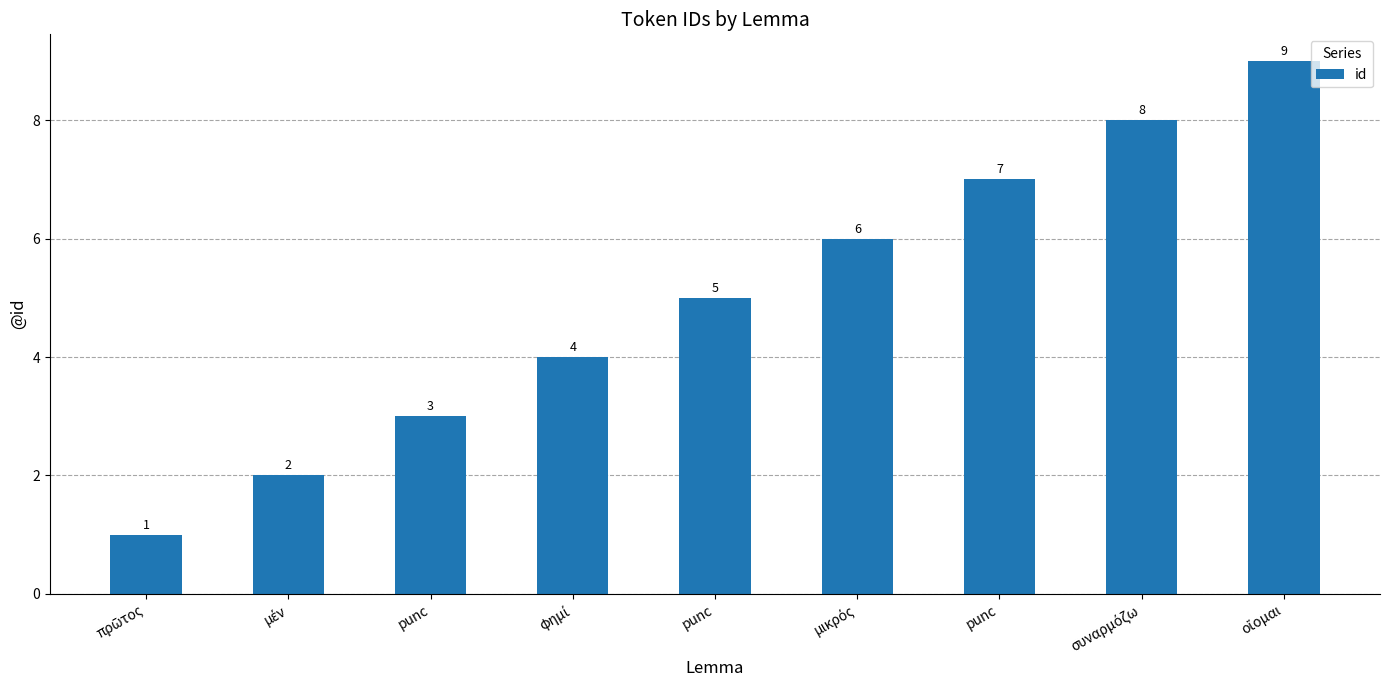

What is the label of the 6th bar from the right?

φημί